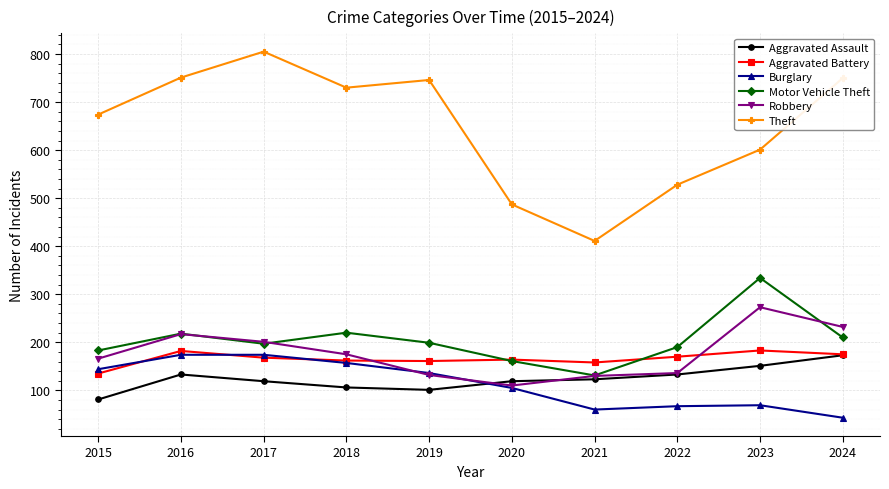

Count the number of data series in this chart.

6